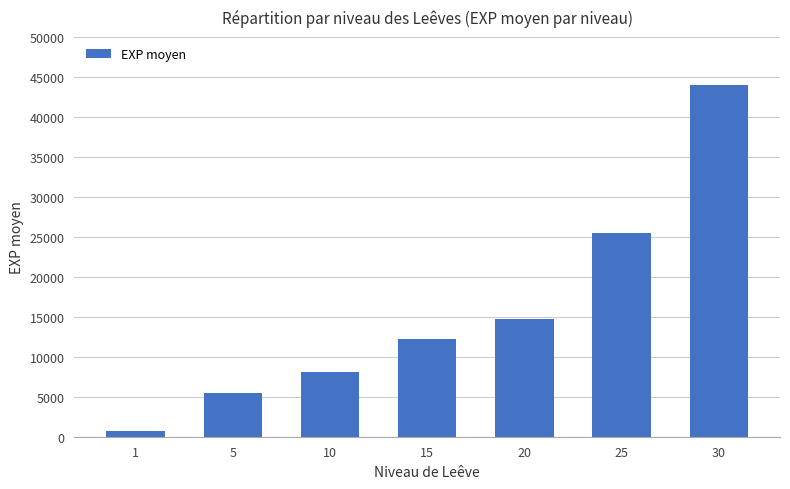

How many bars are there in total?

7